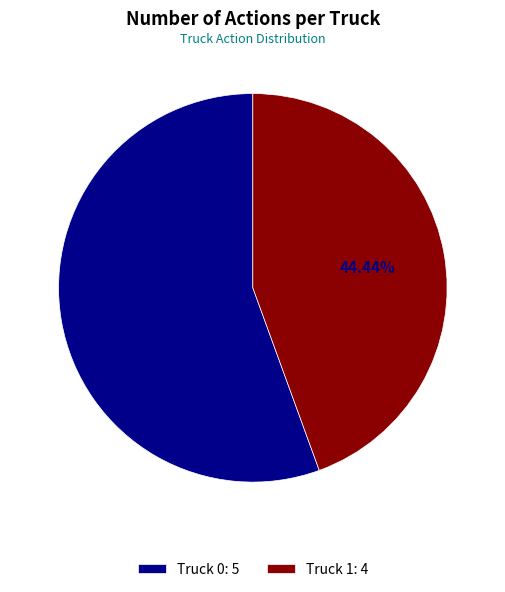

What portion of the pie excludes Truck 1?

55.6%